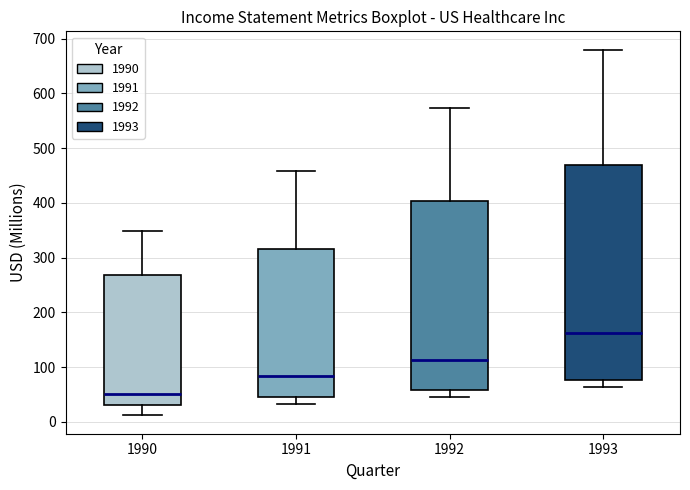

Where is the lower edge of the box at x = 1990 on the y-axis? The values are not printed on the chart, so give them approximately, as read against the axis.

30